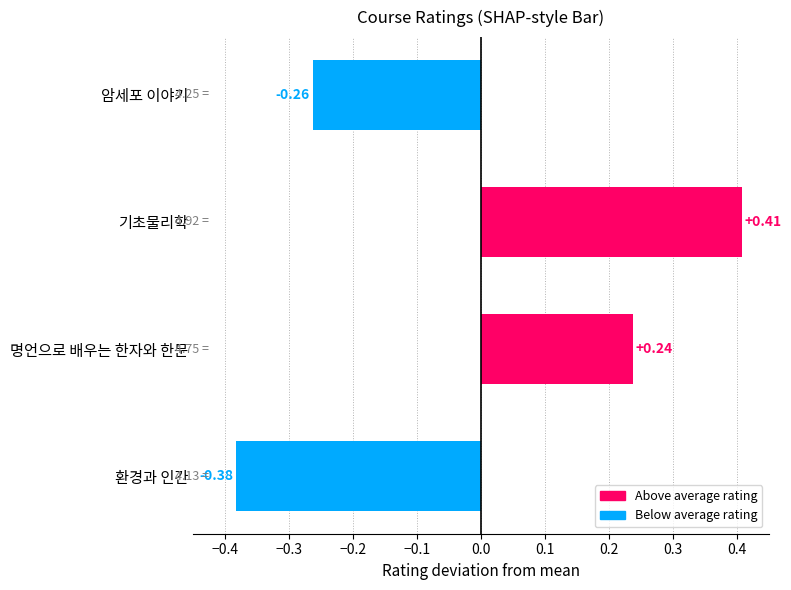

Which label corresponds to the smallest value in the chart?

환경과 인간